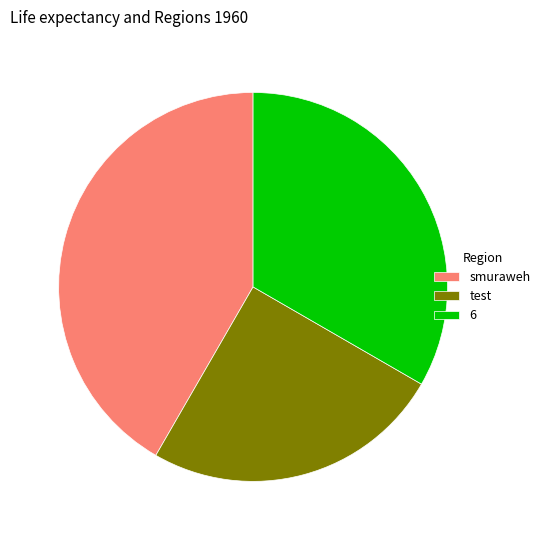

Which category has the biggest portion of the pie?

smuraweh